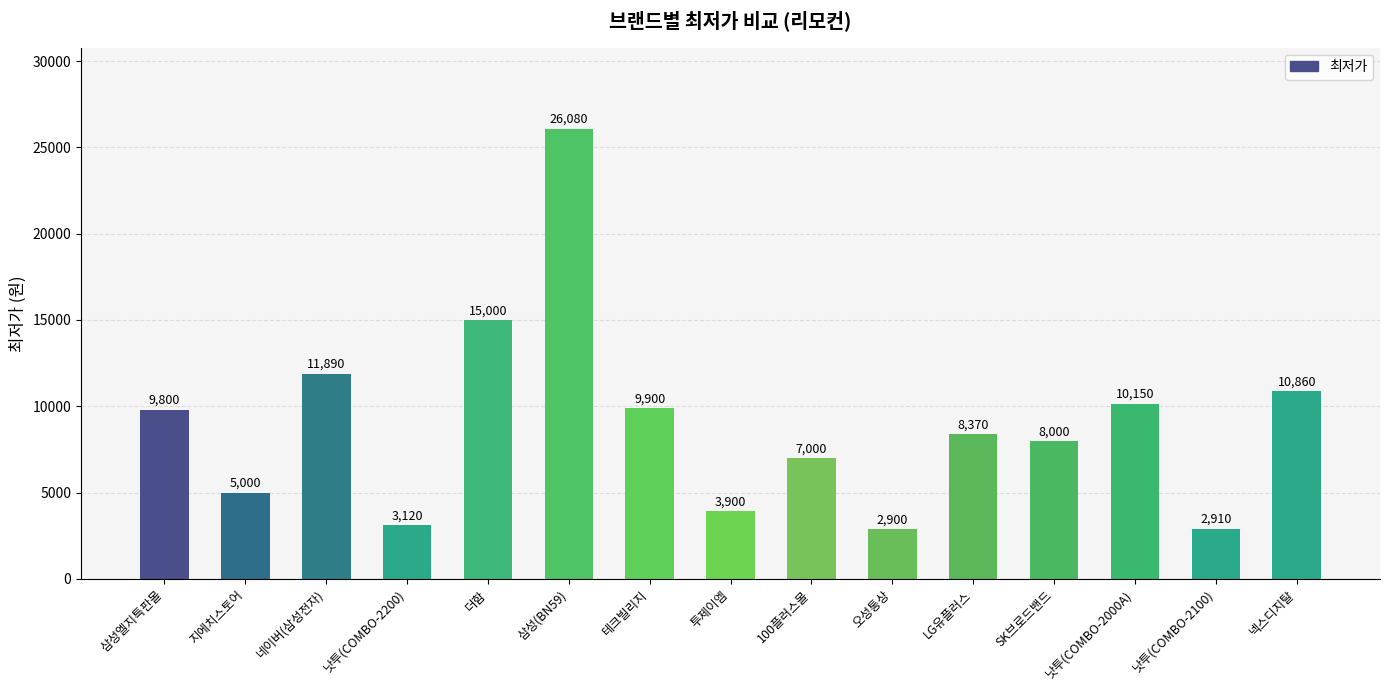

Count the number of data series in this chart.

1